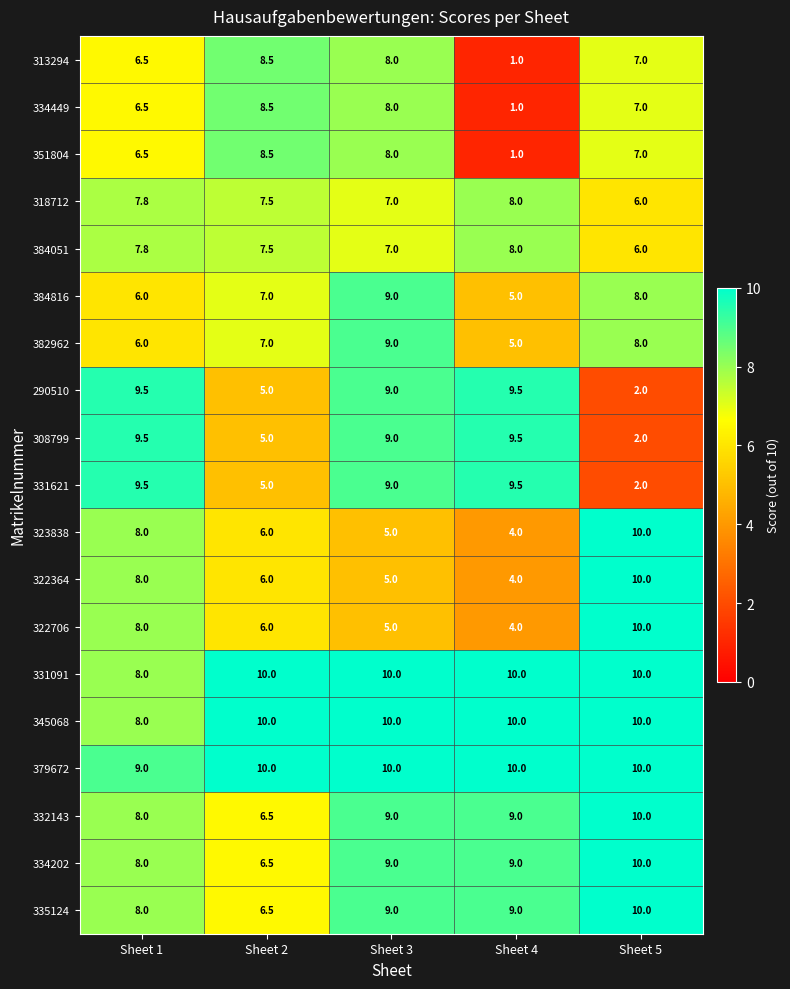

What is the difference between the second highest and second lowest values in the 331621 series?

4.5